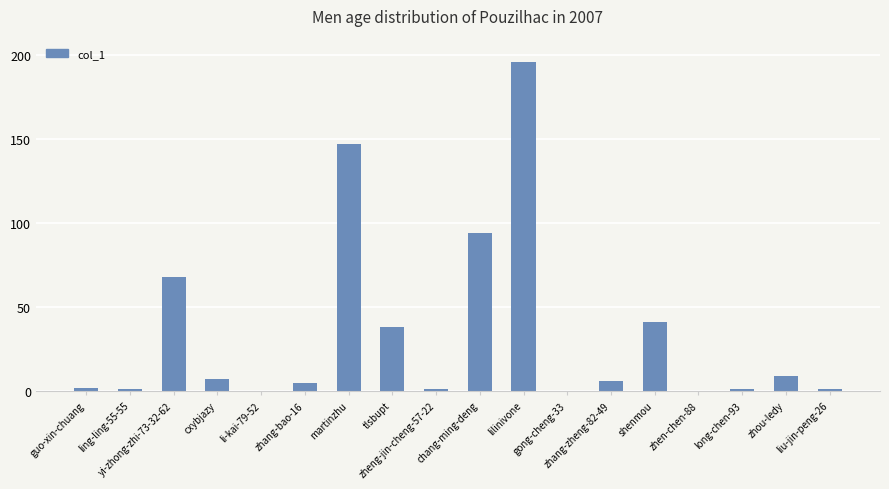

The chart shows a value of 6 at zhang-zheng-82-49. True or false?

True